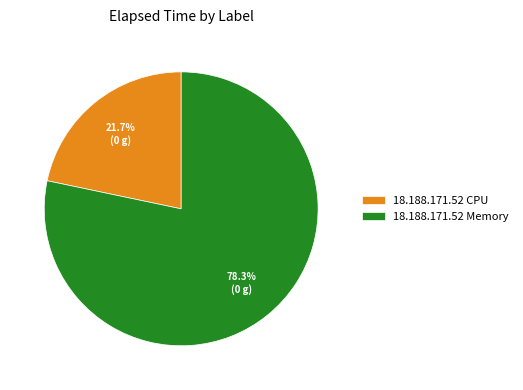

Which has a higher value, 18.188.171.52 Memory or 18.188.171.52 CPU?

18.188.171.52 Memory